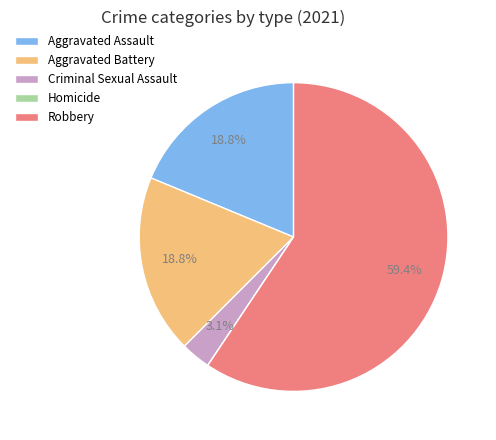

To the nearest percent, what percentage of the pie is Robbery?

59%